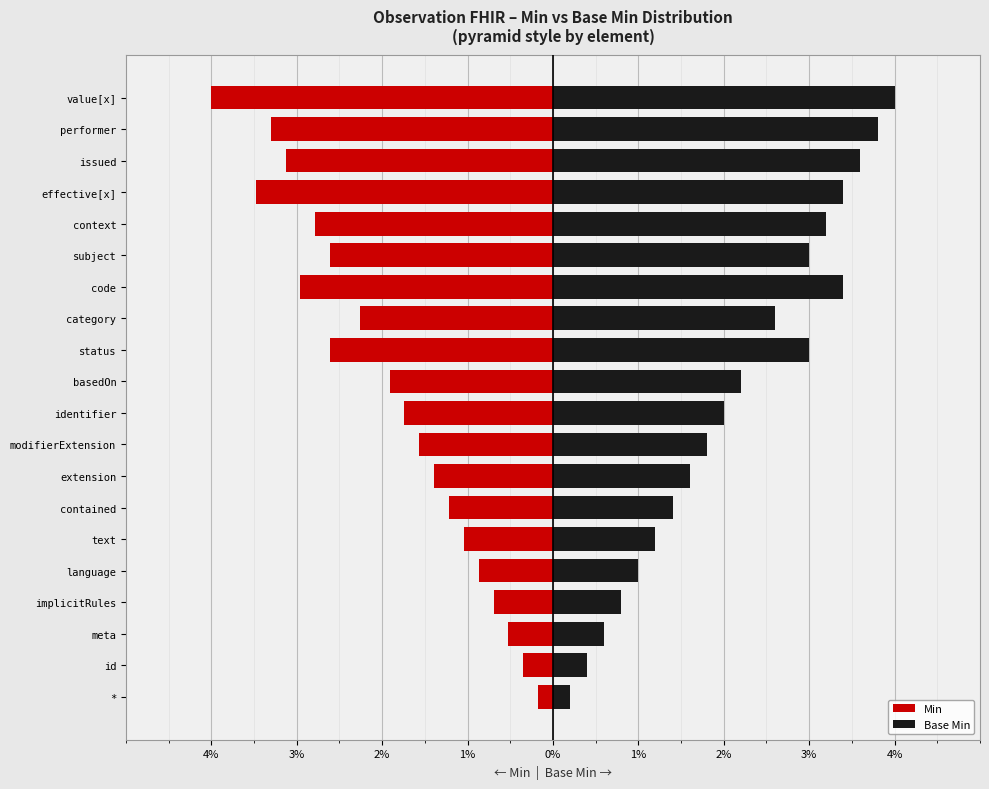

At modifierExtension, list the series in order from largest to smallest.

Base Min, Min